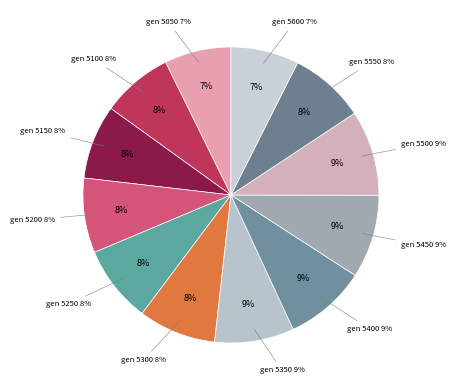

Does 5600 represent more than half of the total?

No